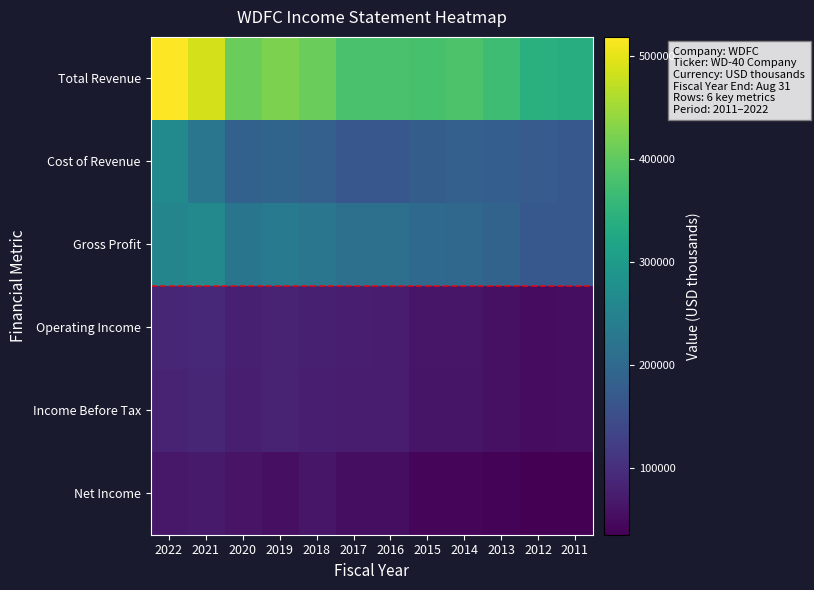

What is the spread (max minus min) of values at 2013?

328900